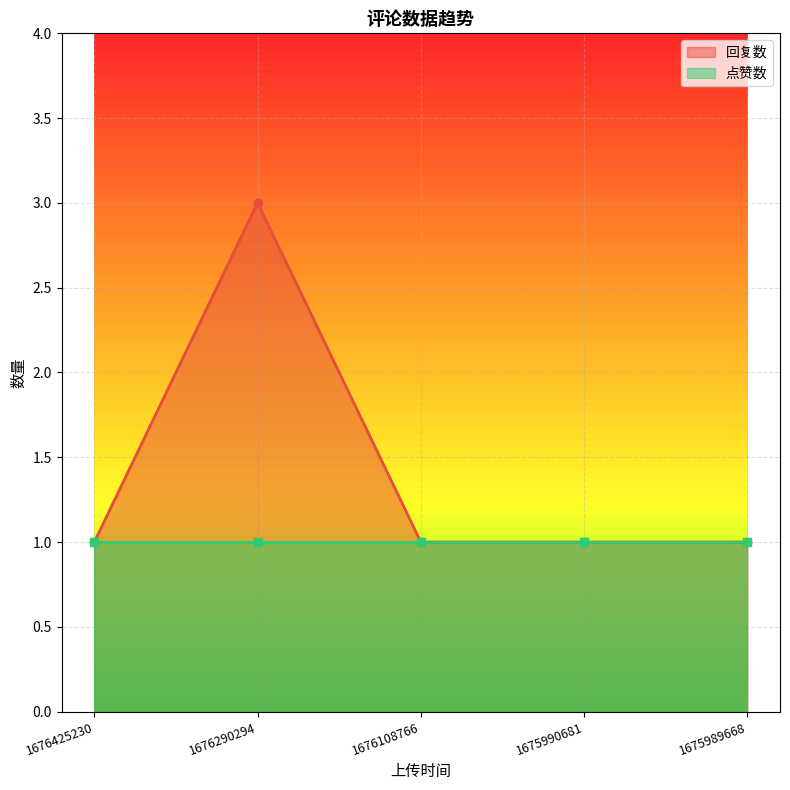

True or false: the data shows 3 at 1676290294.

True